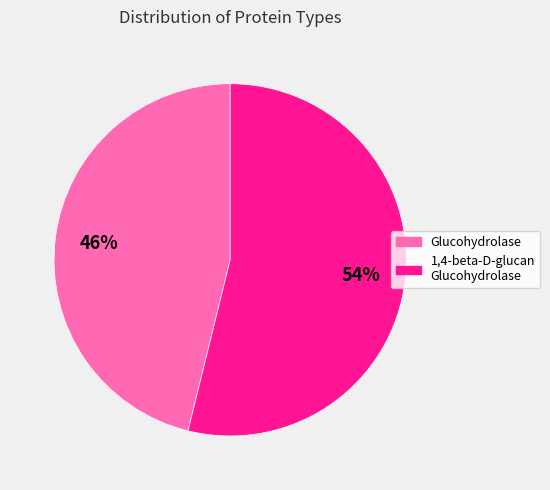

To the nearest percent, what is the average slice percentage?

50%